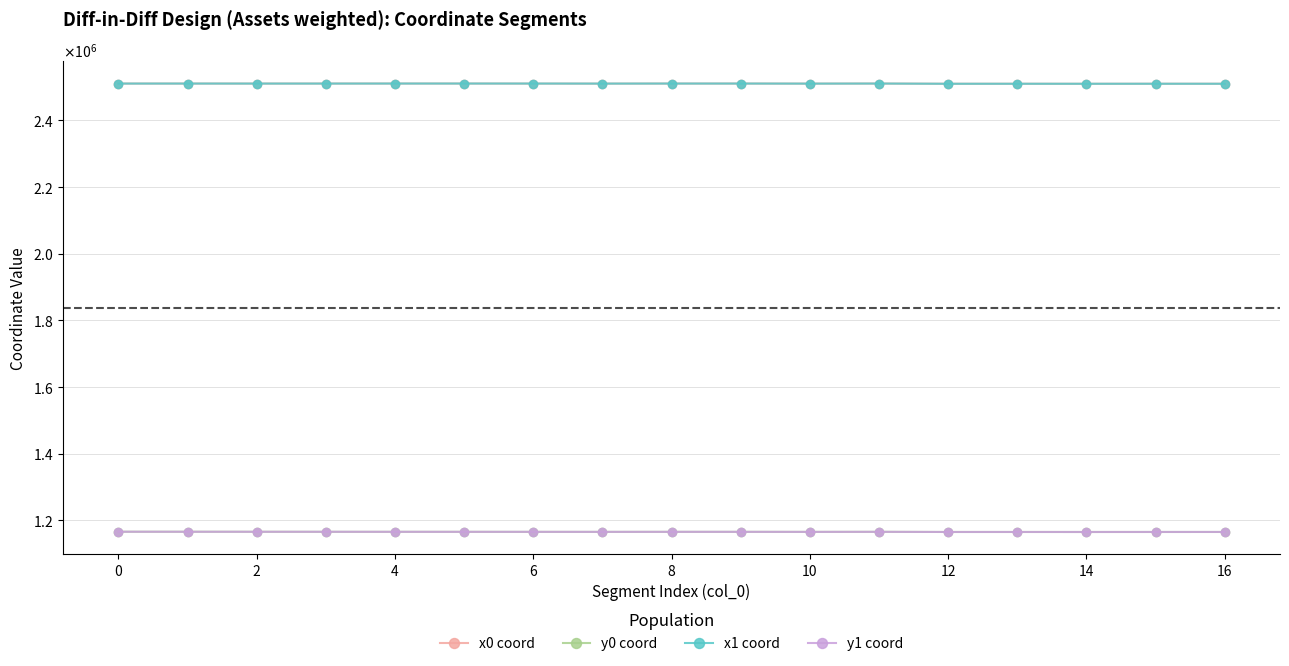

At which category does y1 coord reach its first local valley?

12